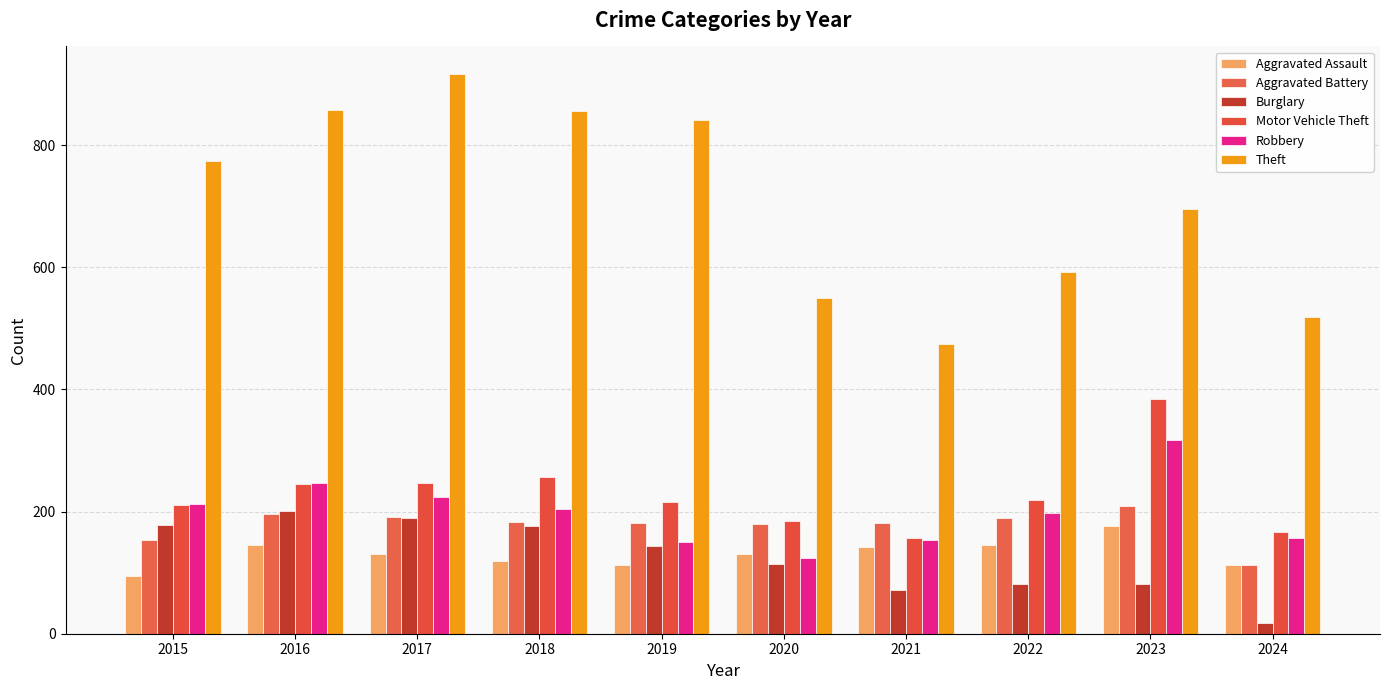

How many values in the Motor Vehicle Theft series are below 219?

5